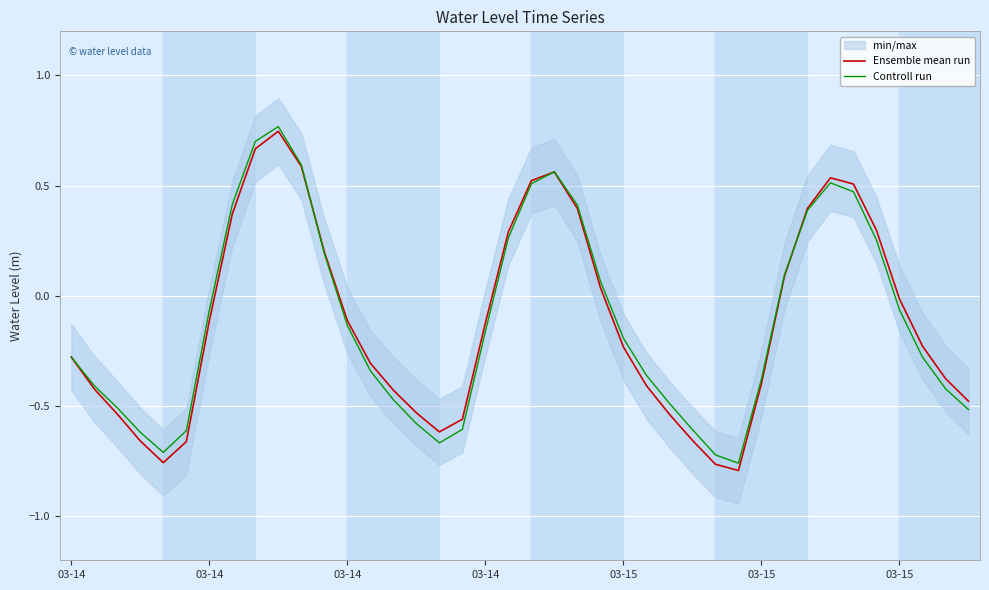

After their last crossing, which series has the higher values: Controll run or Ensemble mean run?

Ensemble mean run